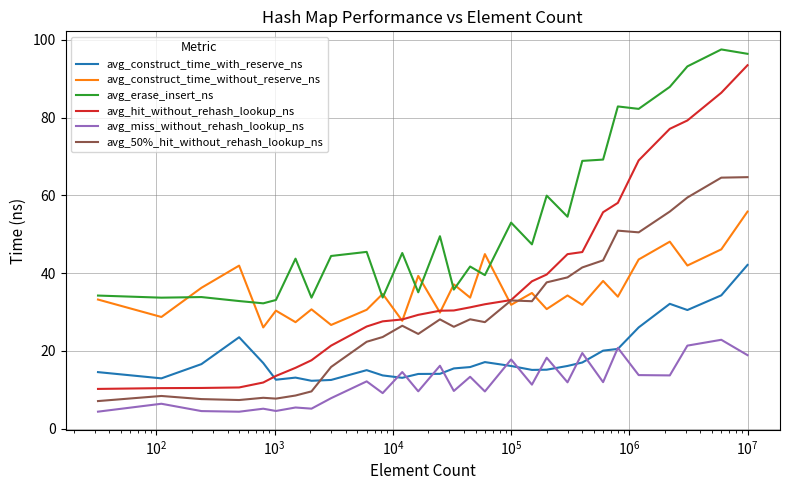

What is the minimum value for avg_erase_insert_ns?

32.2